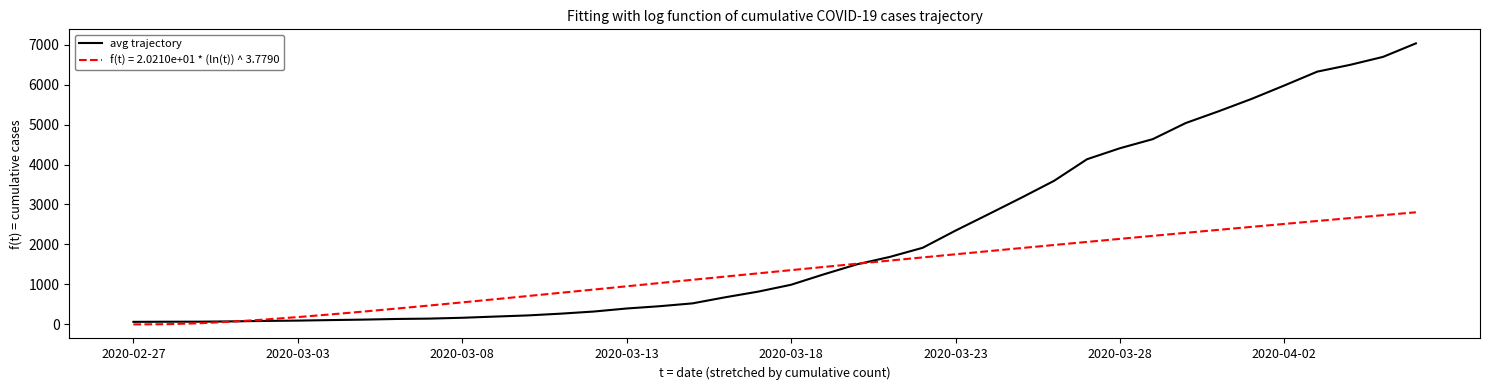

List the series in order of their peak value, highest first.

avg trajectory, f(t) = 2.0210e+01 * (ln(t)) ^ 3.7790